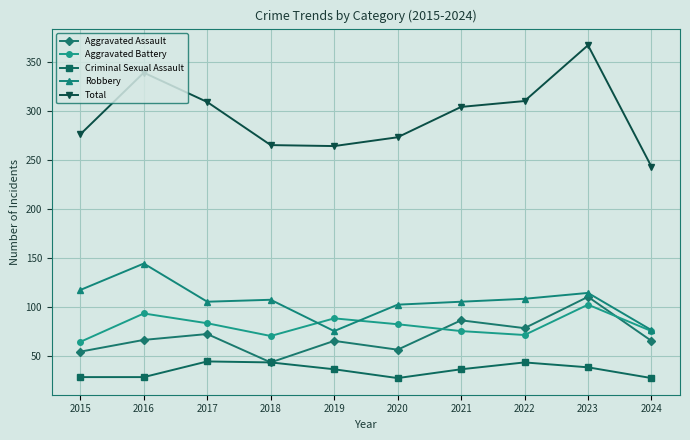

Which series has the largest total across all categories?

Total